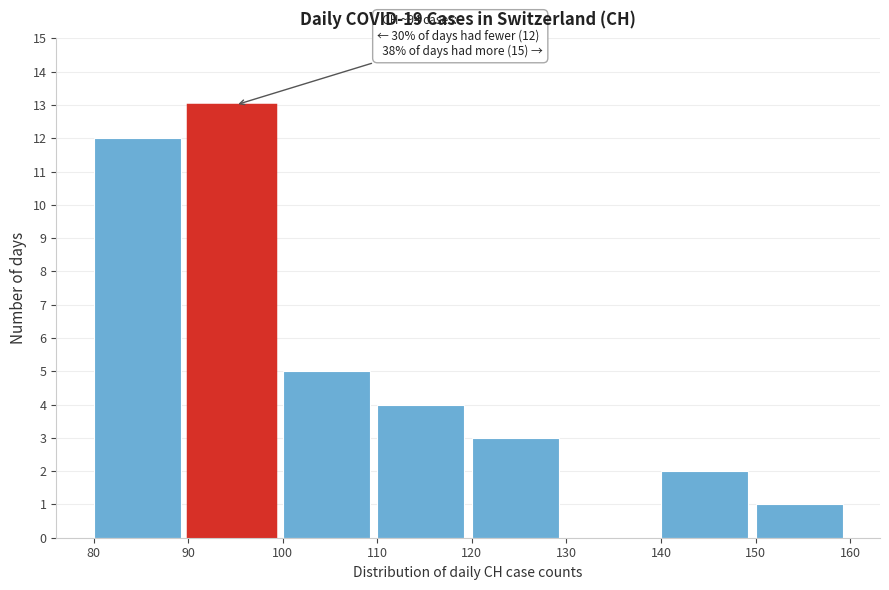

Which range on the x-axis has the tallest bar?

90 to 100